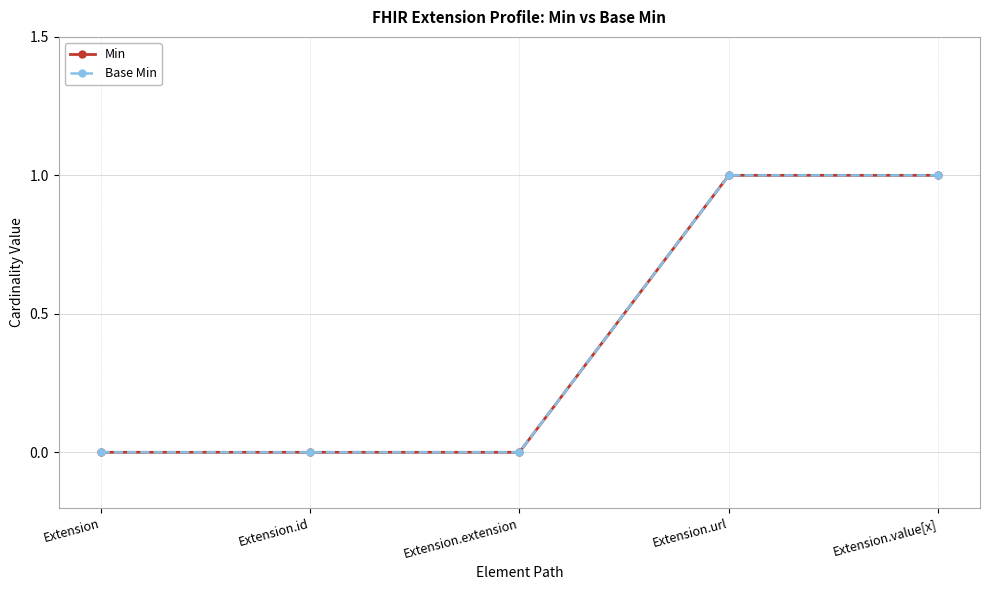

Is the value of Base Min at Extension.url greater than the value of Min at Extension.url?

No